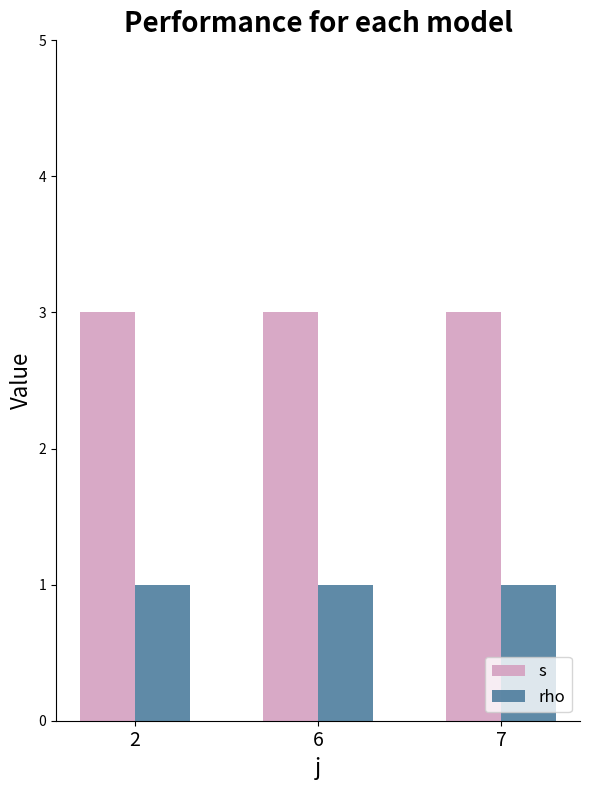

Rank the series by their average value, from lowest to highest.

rho, s